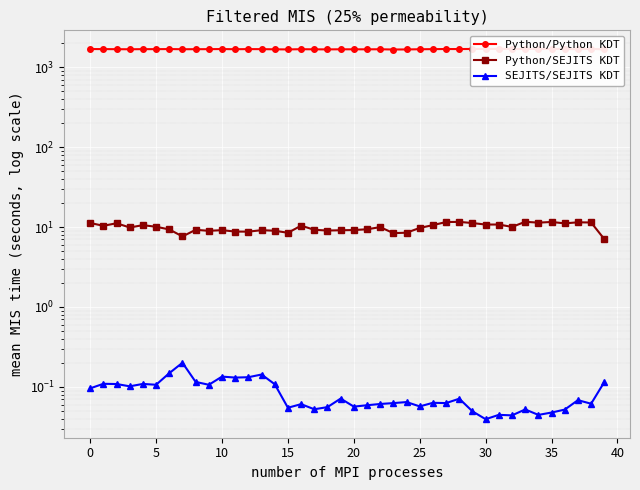

Reading left to right, extract all data points from this chart.

Python/Python KDT: 1688.4	1686.5	1681.6	1678.0	1683.9	1683.3	1688.0	1679.7	1681.4	1683.3	1688.6	1680.5	1685.9	1683.7	1675.8	1670.6	1681.1	1675.2	1672.3	1676.7	1675.6	1675.4	1678.0	1666.2	1670.1	1678.5	1684.3	1689.6	1687.6	1692.8	1695.2	1696.4	1692.2	1690.7	1695.4	1693.5	1691.3	1681.8	1698.1	1671.3
Python/SEJITS KDT: 11.2	10.4	11.2	9.9	10.6	10.1	9.3	7.6	9.2	9.0	9.1	8.8	8.8	9.1	9.0	8.5	10.4	9.2	9.0	9.1	9.2	9.4	10.0	8.4	8.5	9.7	10.6	11.6	11.6	11.2	10.7	10.8	10.0	11.6	11.4	11.6	11.1	11.5	11.4	7.1
SEJITS/SEJITS KDT: 0.1	0.1	0.1	0.1	0.1	0.1	0.1	0.2	0.1	0.1	0.1	0.1	0.1	0.1	0.1	0.1	0.1	0.1	0.1	0.1	0.1	0.1	0.1	0.1	0.1	0.1	0.1	0.1	0.1	0.0	0.0	0.0	0.0	0.1	0.0	0.0	0.1	0.1	0.1	0.1